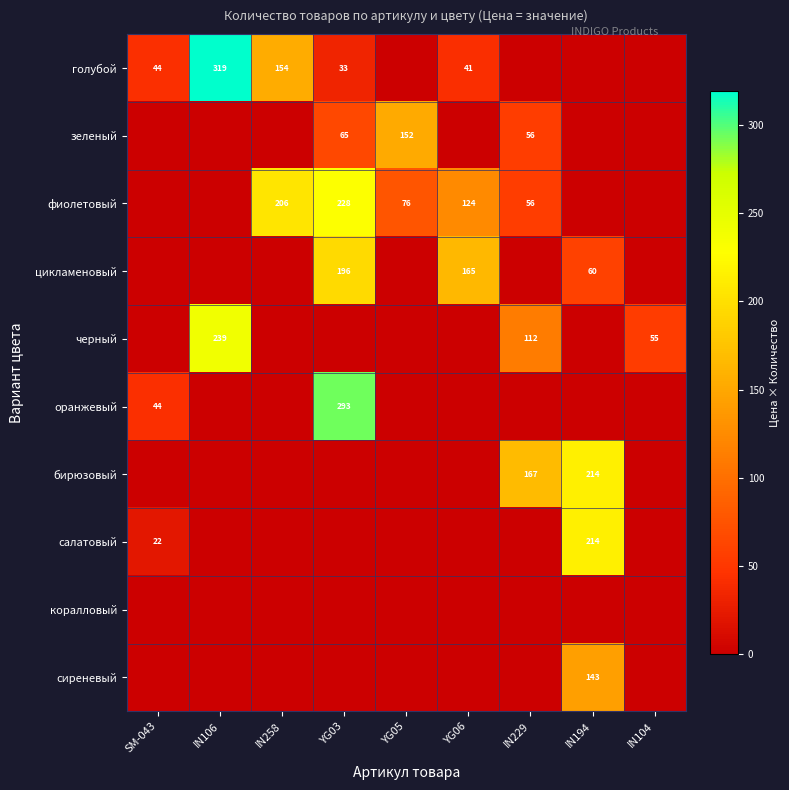

What is the greatest value displayed?

319.2